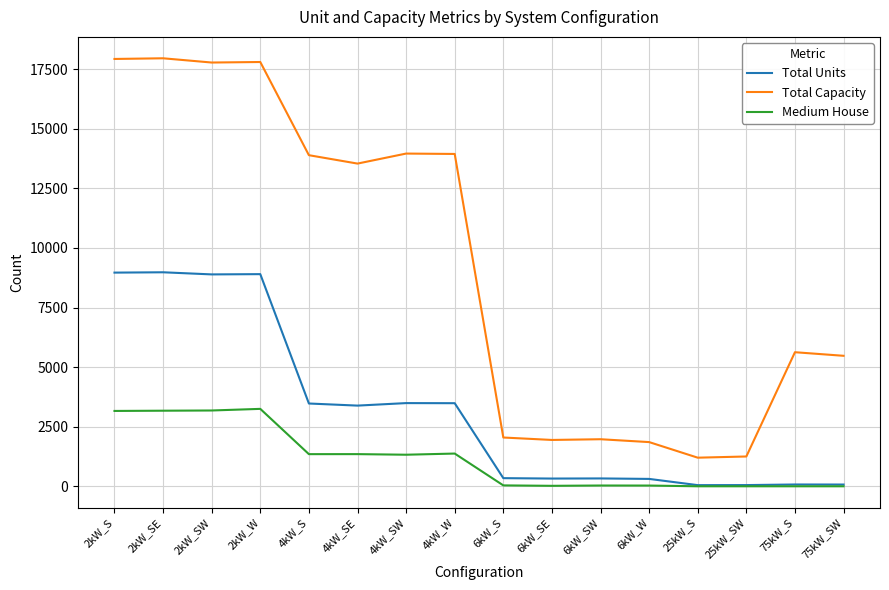

What is the average value of the Medium House series?

1142